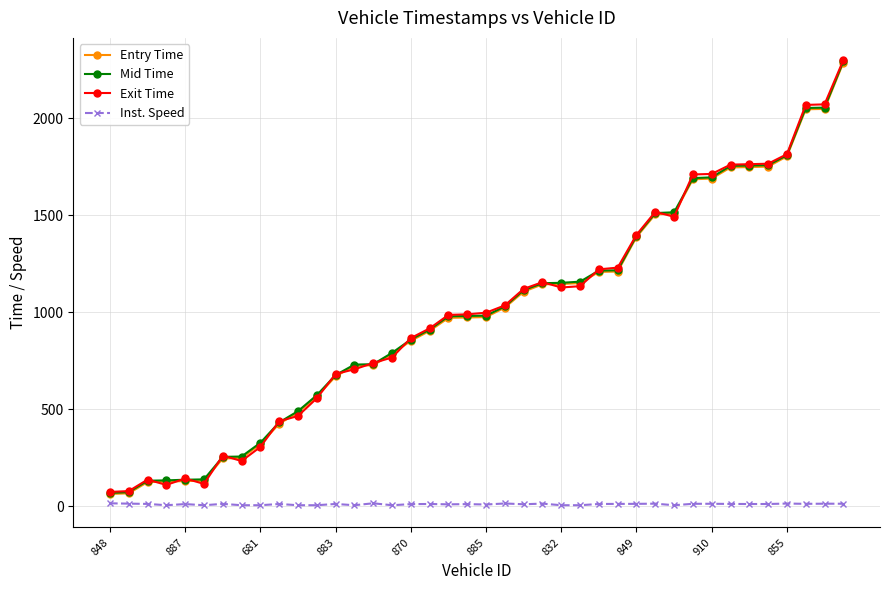

What is the maximum value shown in the chart?

2301.0